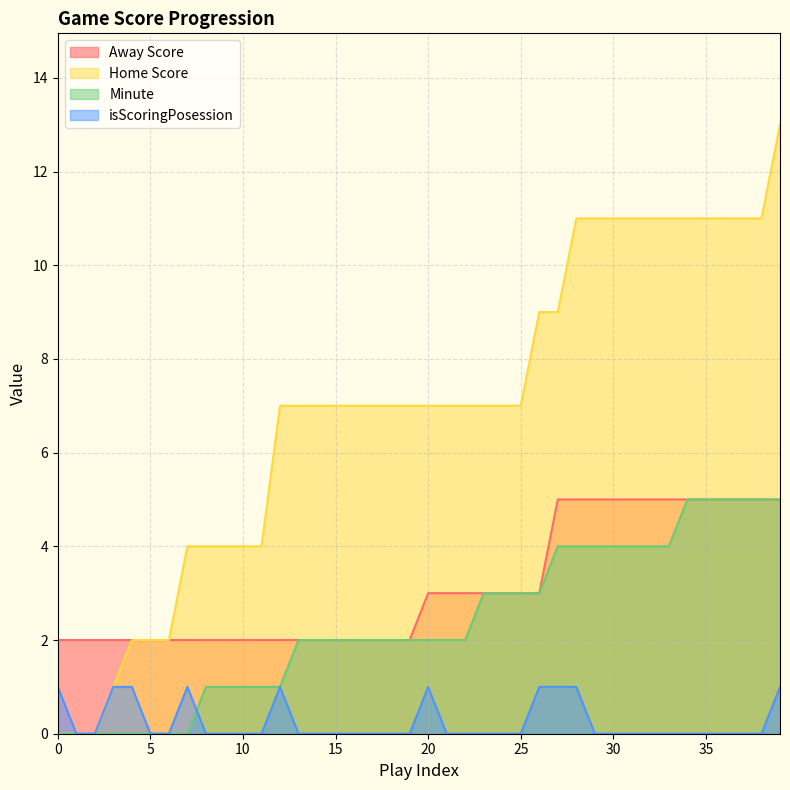

What are all the series names shown in the legend?

Away Score, Home Score, Minute, isScoringPosession